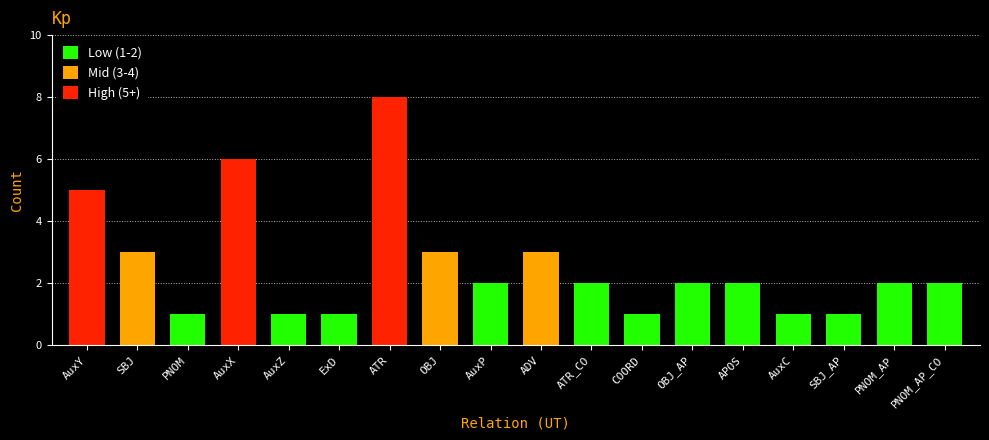

Reading right to left, extract all data points from this chart.

PNOM_AP_CO=2	PNOM_AP=2	SBJ_AP=1	AuxC=1	APOS=2	OBJ_AP=2	COORD=1	ATR_CO=2	ADV=3	AuxP=2	OBJ=3	ATR=8	ExD=1	AuxZ=1	AuxX=6	PNOM=1	SBJ=3	AuxY=5